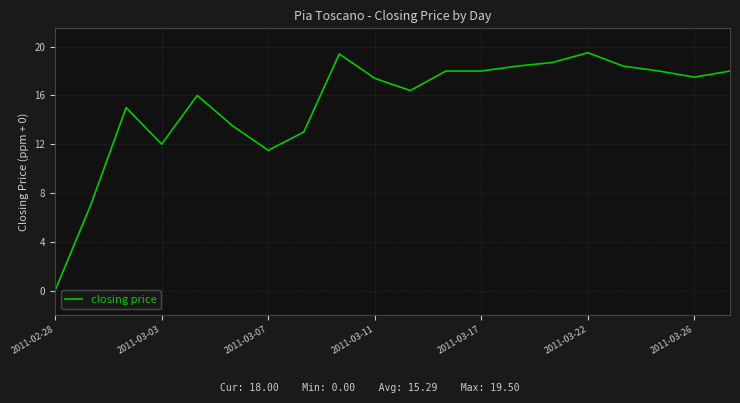

What is the difference between the maximum and minimum values?

19.5